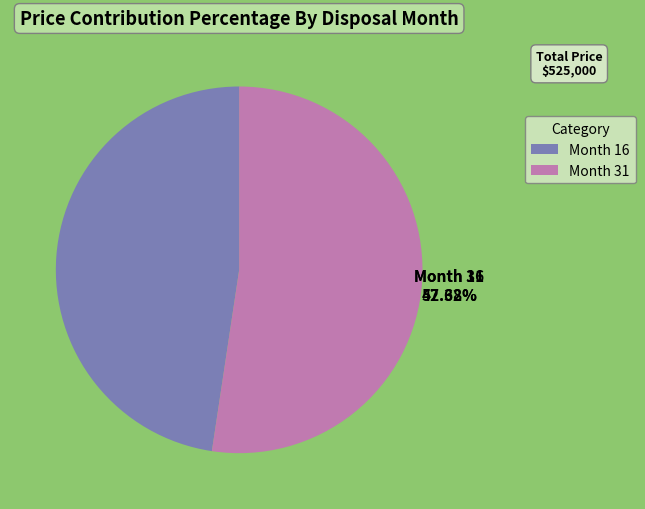

To the nearest percent, what is the combined percentage of Month 31 and Month 16?

100%